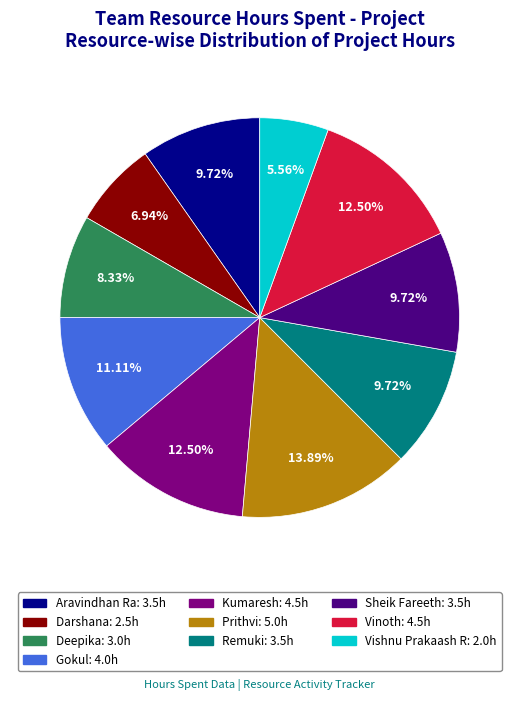

Which slice is the largest?

Prithvi